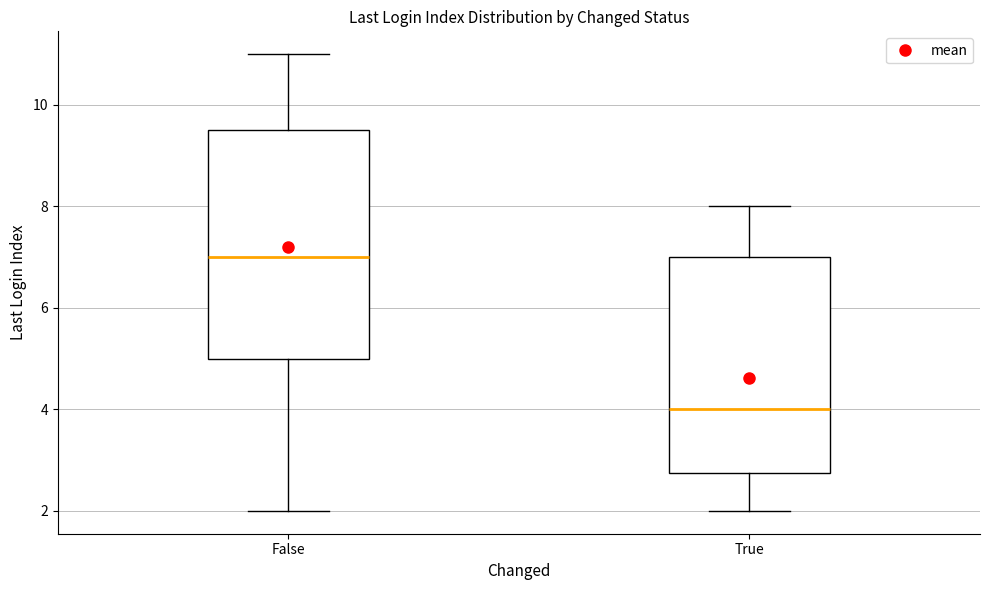

Reading left to right, read every box against the y-axis: the position of its median line, the range the box covers, and the ends of its whiskers. The values are not printed on the chart, so give them approximately, as read against the axis.

False: median 7.0, box 5.0 to 9.6, whiskers 2.0 to 11.0
True: median 4.0, box 2.8 to 7.0, whiskers 2.0 to 8.0